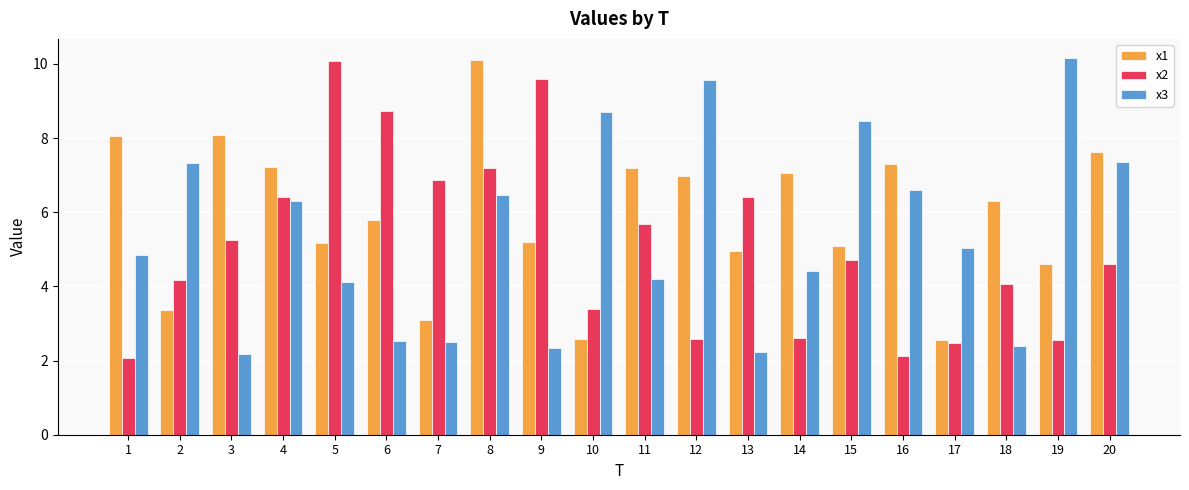

What is the value of the x2 bar at the 19th from the left?

2.6